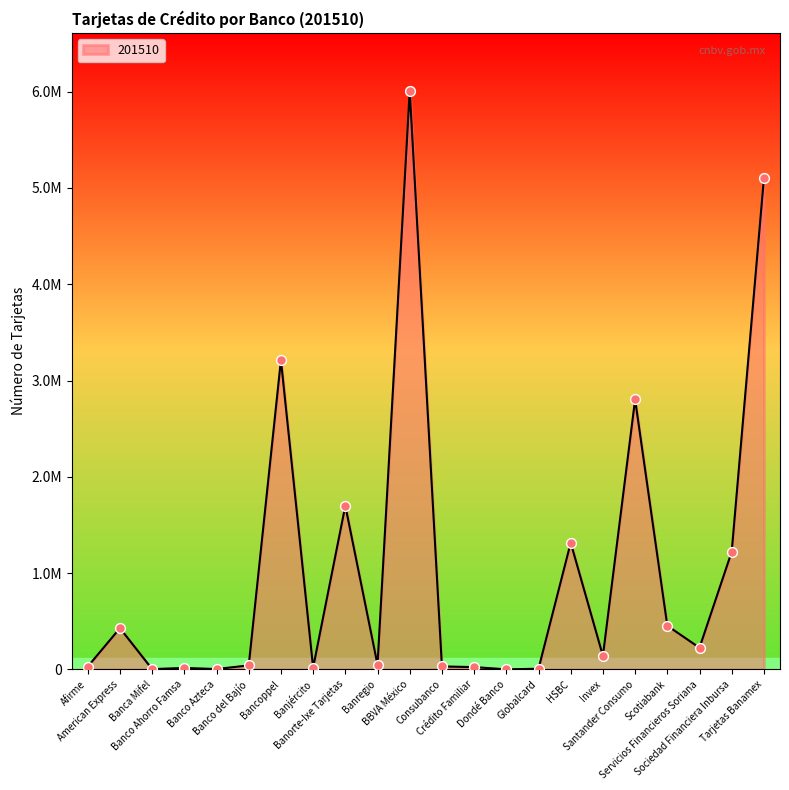

What is the change in value from Banjército to Dondé Banco?

-17287